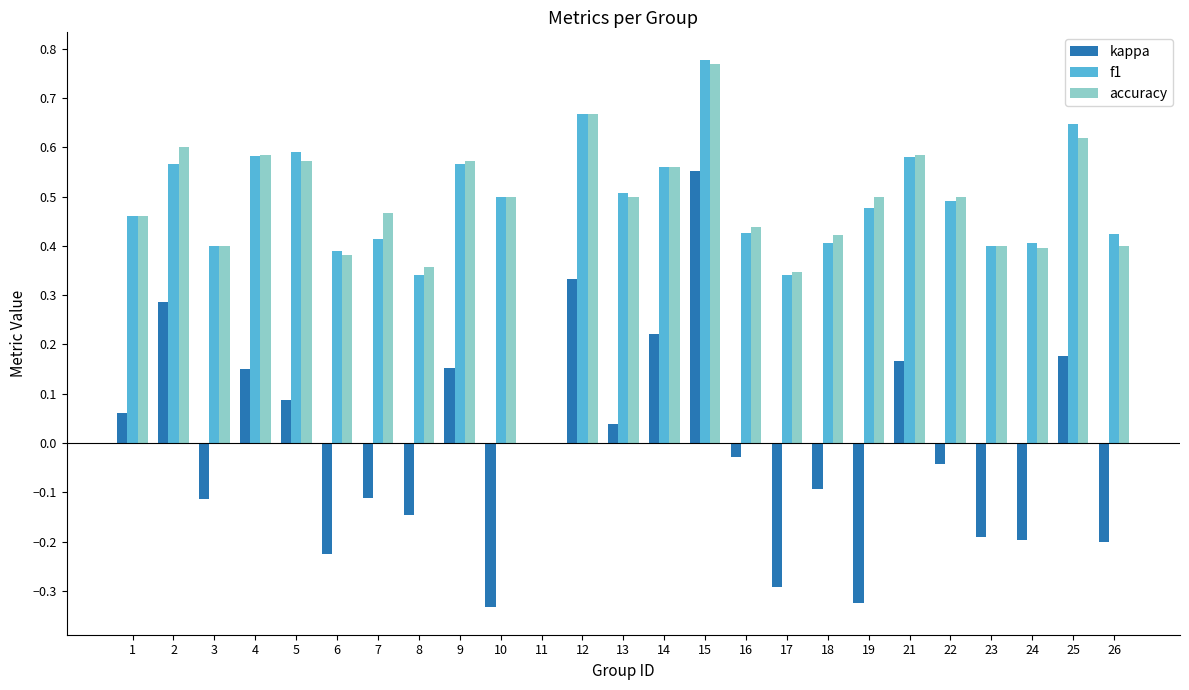

At which label is accuracy closest to 0?

11